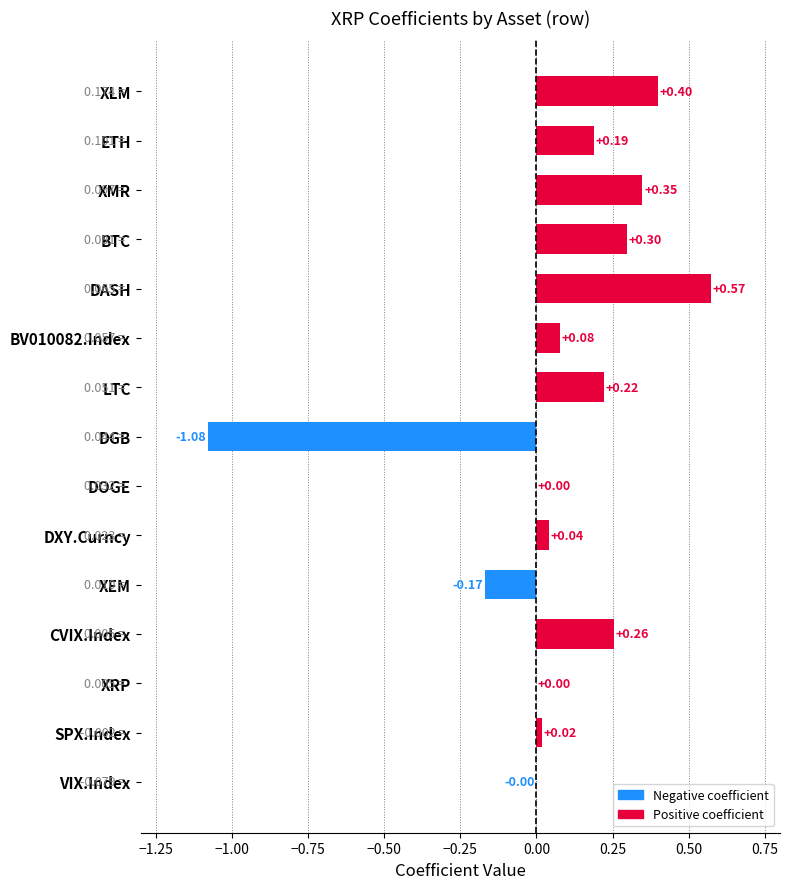

Are the bars horizontal?

Yes